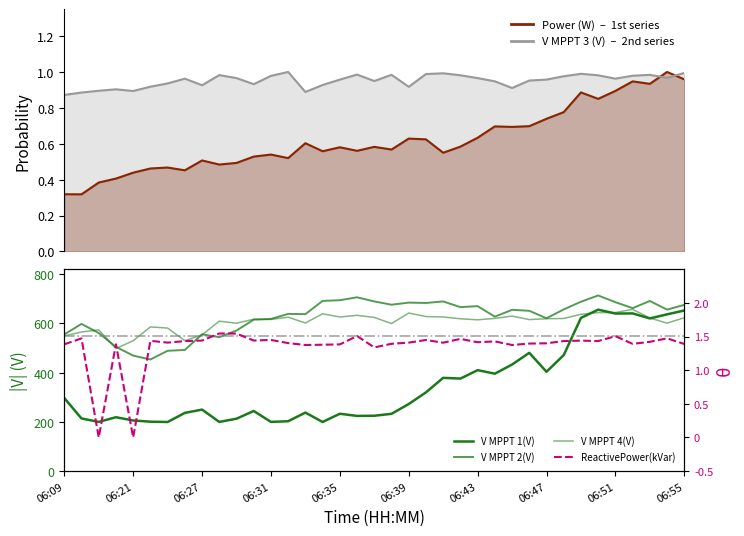

What is the greatest value displayed?

713.4